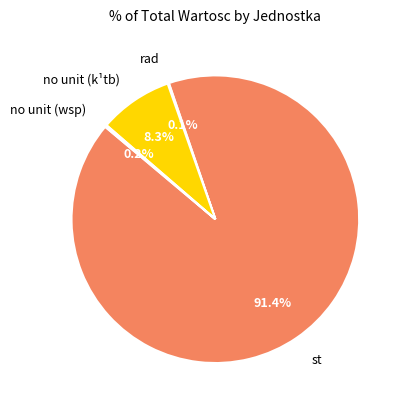

Which slice is the largest?

st